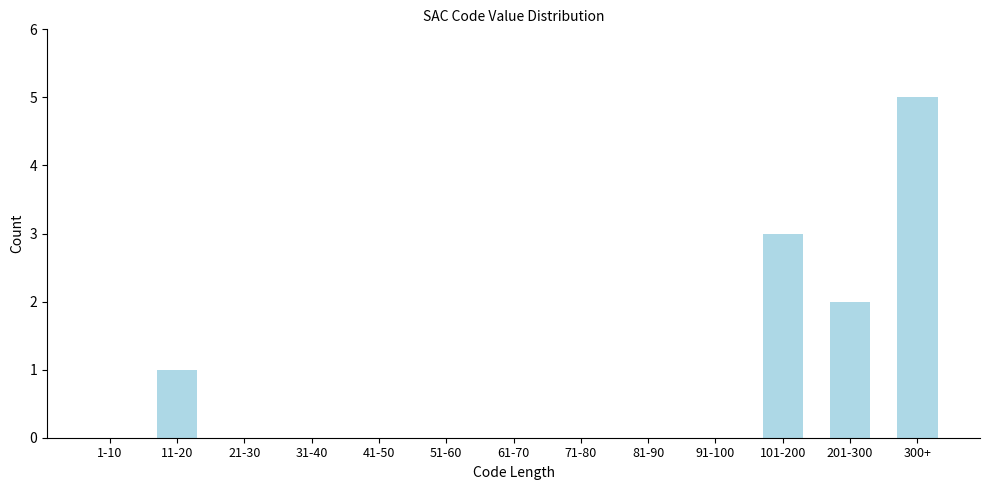

Reading left to right, list all the values displayed in this chart.

1-10=0	11-20=1	21-30=0	31-40=0	41-50=0	51-60=0	61-70=0	71-80=0	81-90=0	91-100=0	101-200=3	201-300=2	300+=5